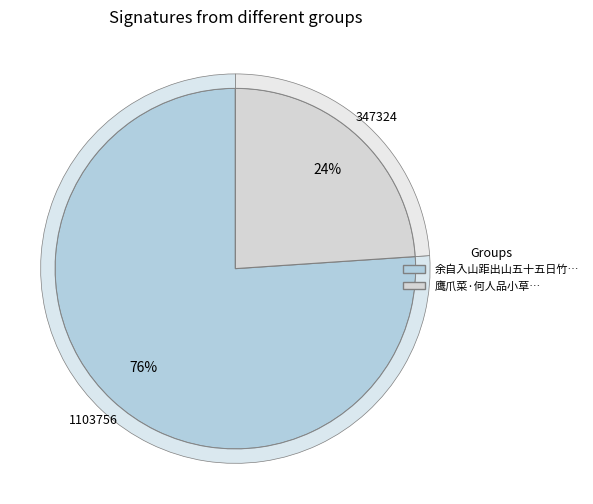

What percentage is NOT represented by 鹰爪菜·何人品小草?

76.1%